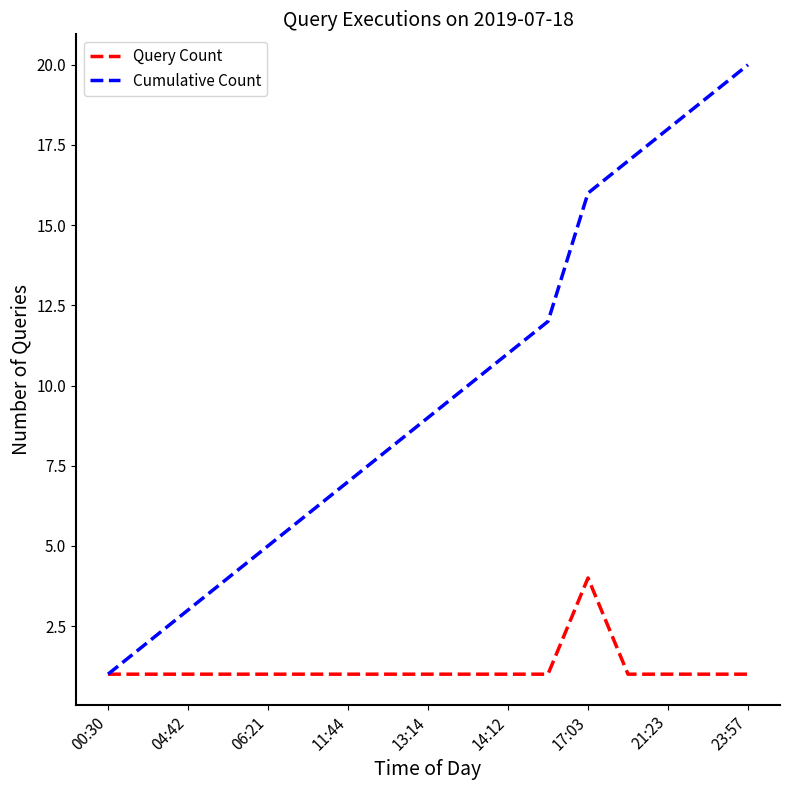

List the series in order of their peak value, highest first.

Cumulative Count, Query Count